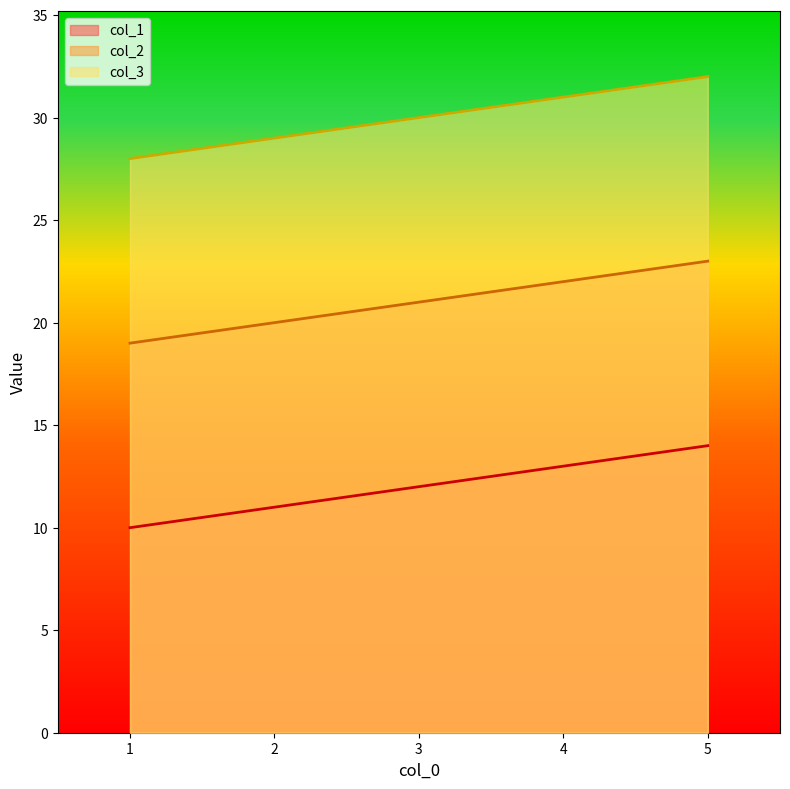

Is the value of col_3 at 3 greater than the value of col_1 at 3?

Yes